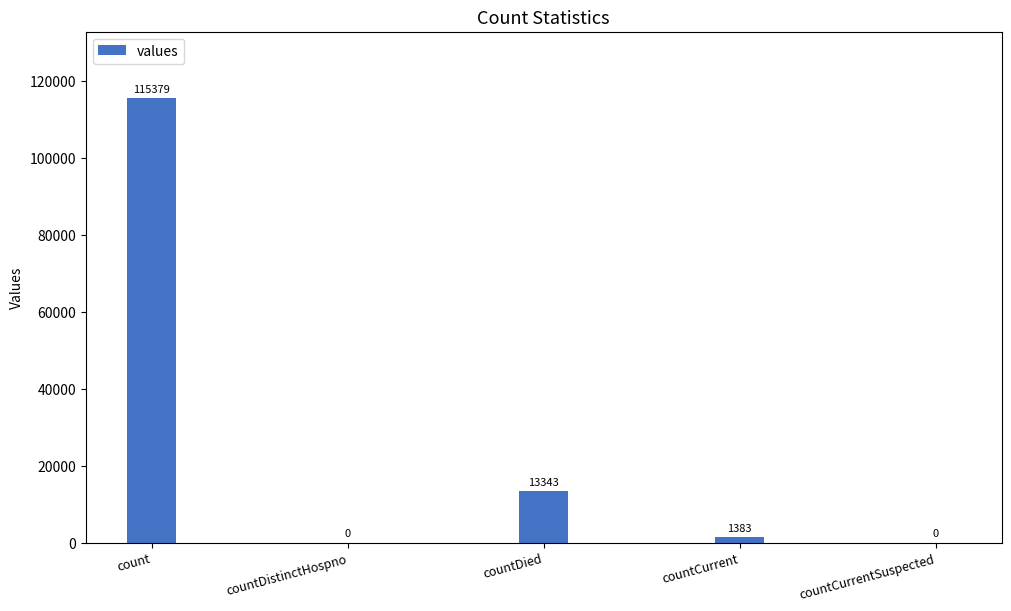

How many distinct data groups are displayed?

1